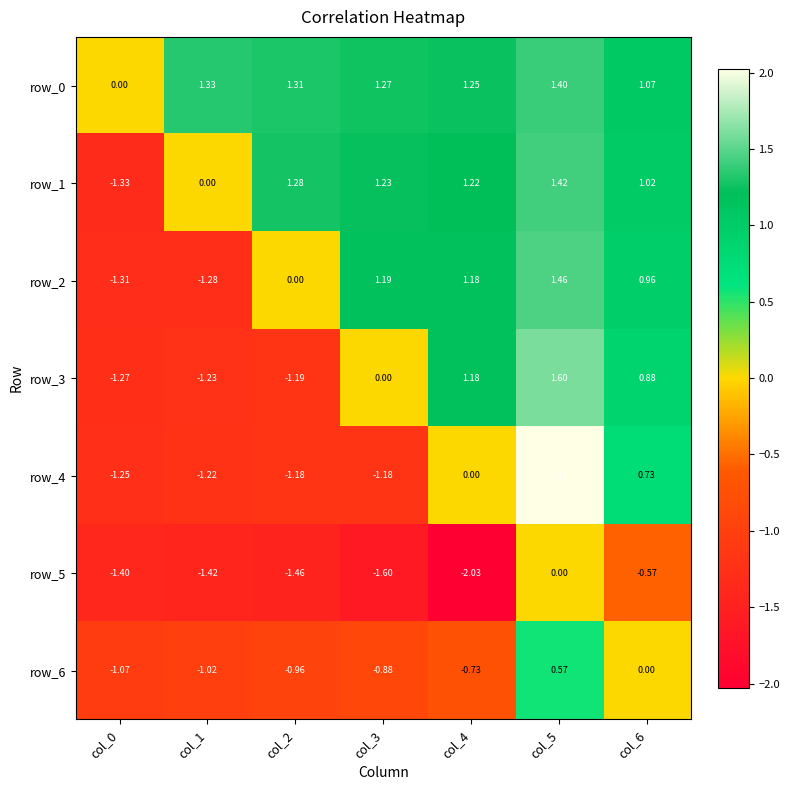

Which series has the widest spread of values?

row_4